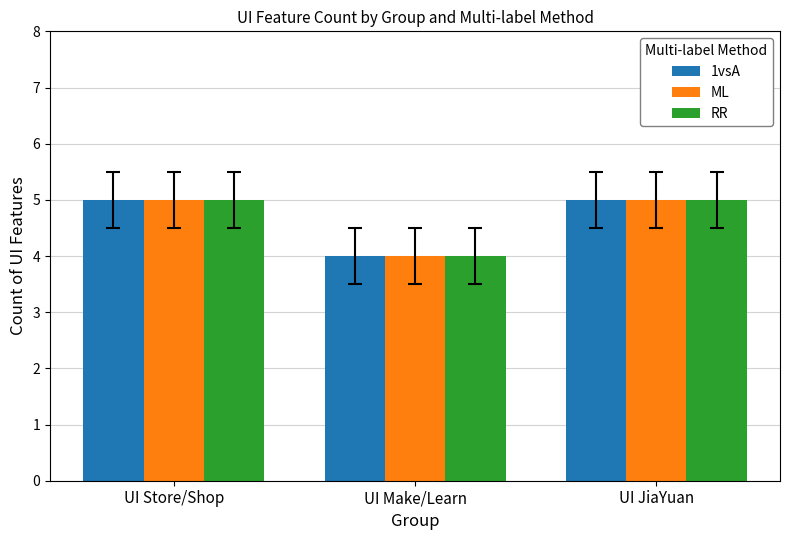

What is the maximum value for RR?

5